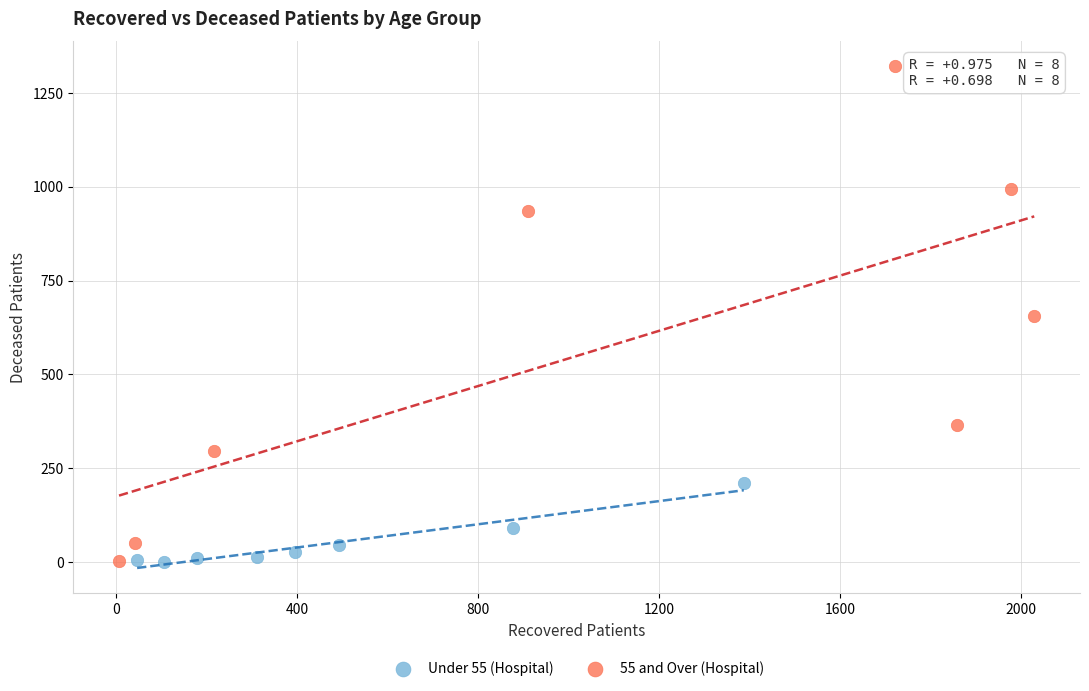

Which series contains the highest Y value?

55 and Over (Hospital)